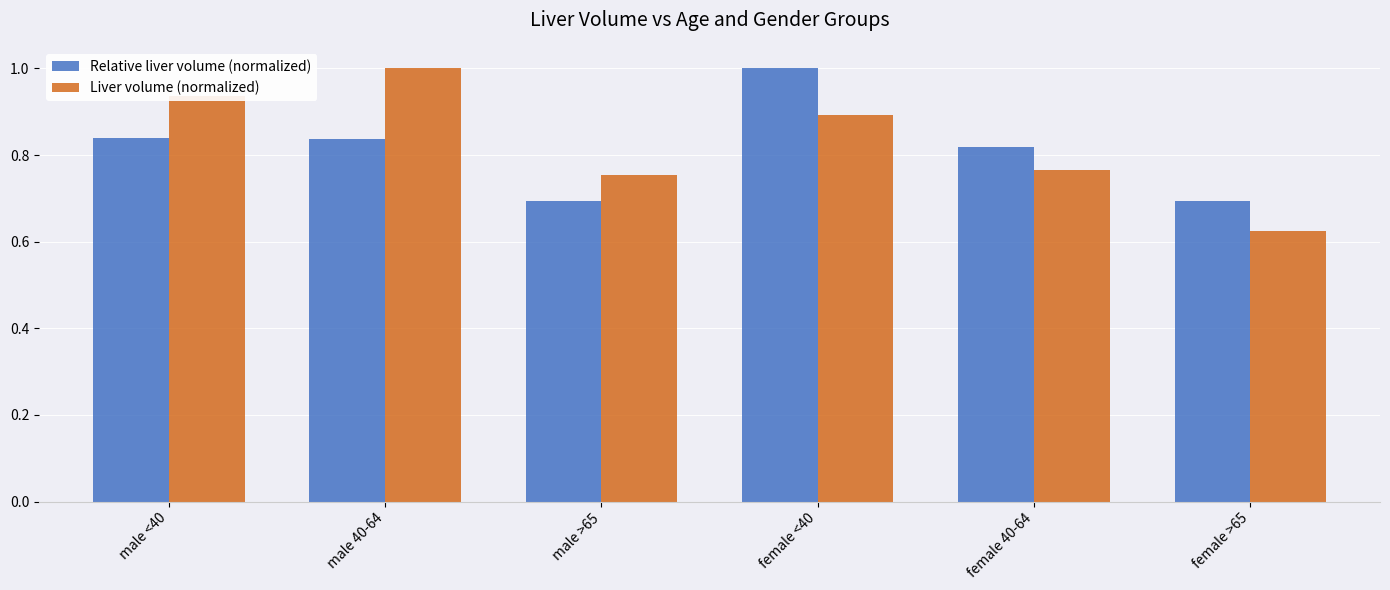

The value of Liver volume (normalized) at male 40-64 is 1.7. True or false?

False